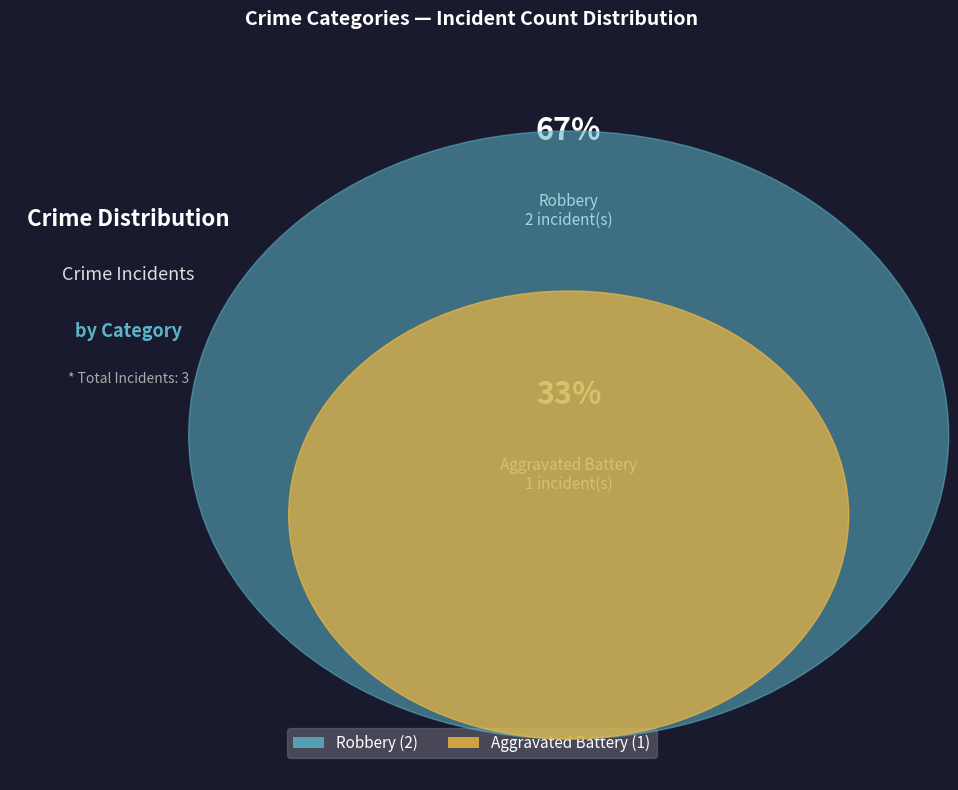

Rank the categories by value from lowest to highest.

Aggravated Battery, Robbery